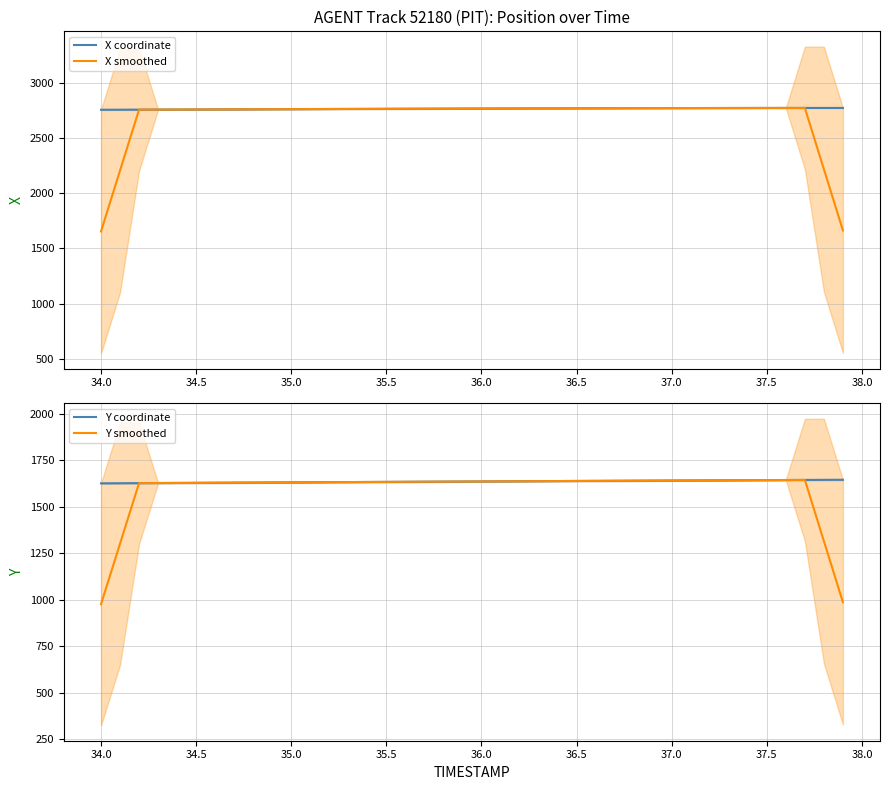

The value of X smoothed at 35.0 is 1188.0. True or false?

False